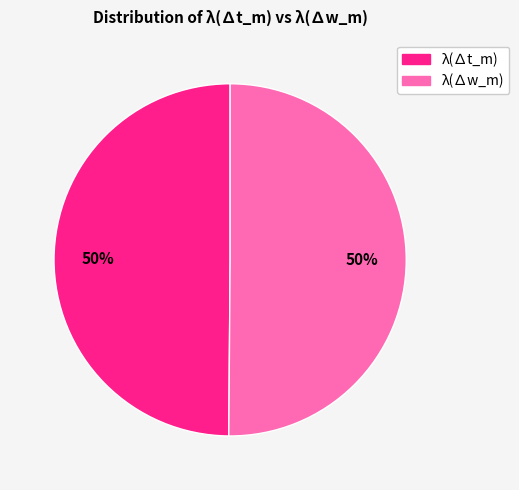

To the nearest percent, what is the average slice percentage?

50%